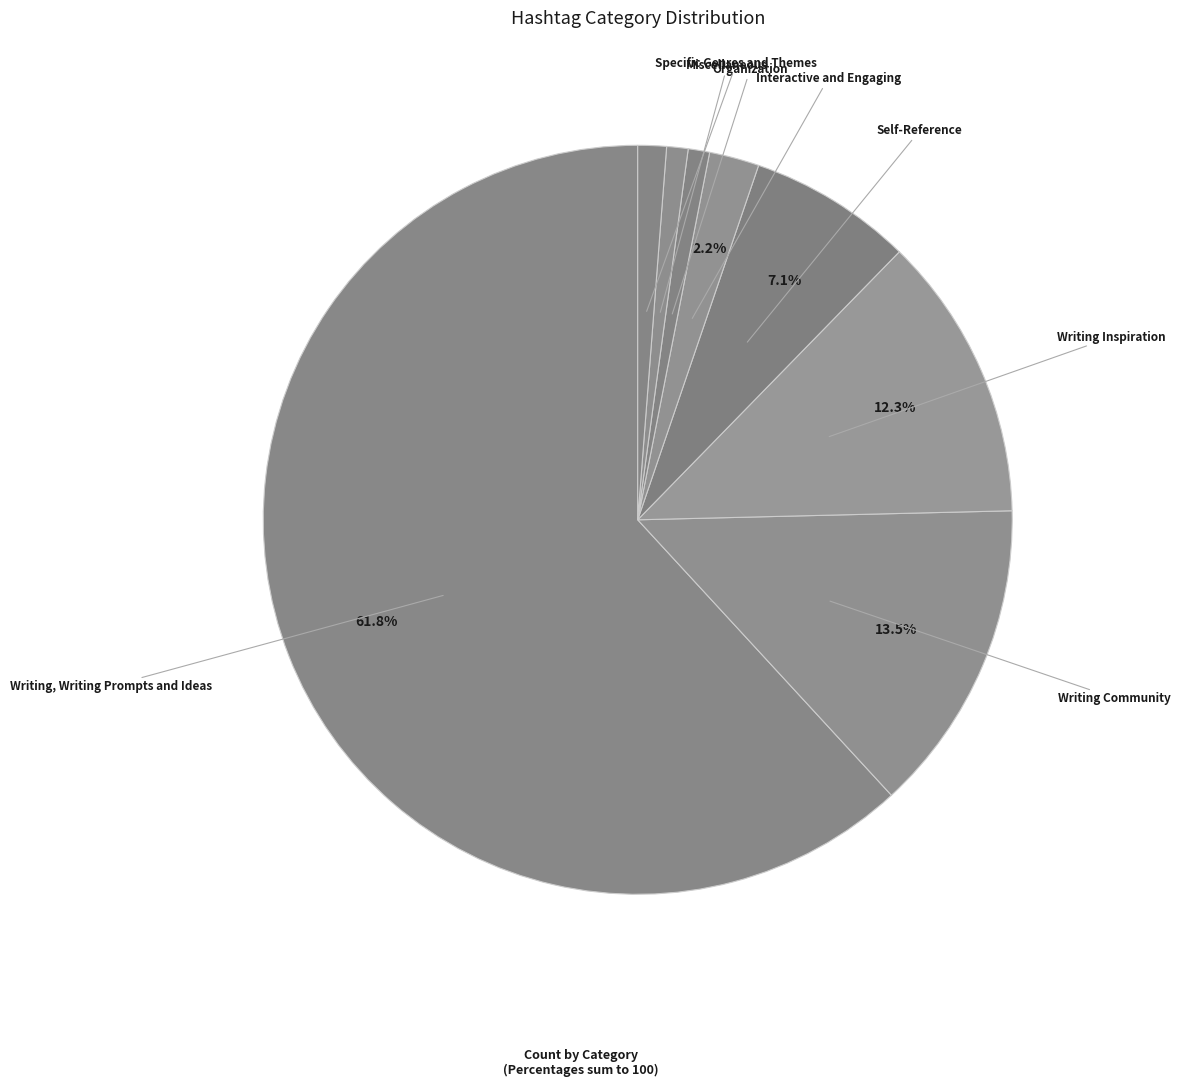

Which slice is the largest?

Writing, Writing Prompts and Ideas